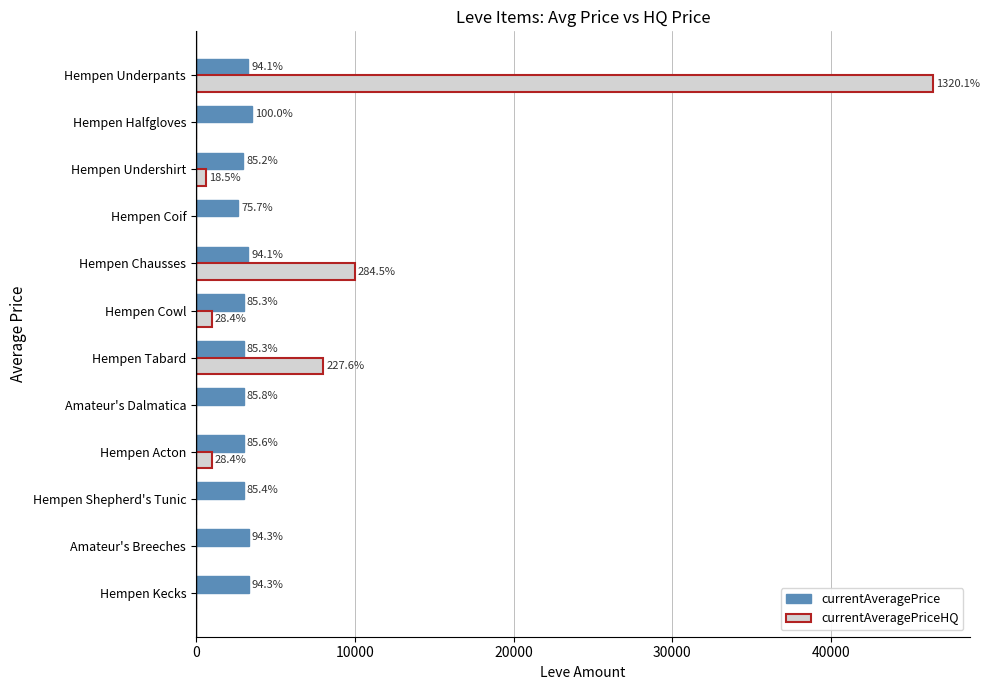

What are all the series names shown in the legend?

currentAveragePrice, currentAveragePriceHQ